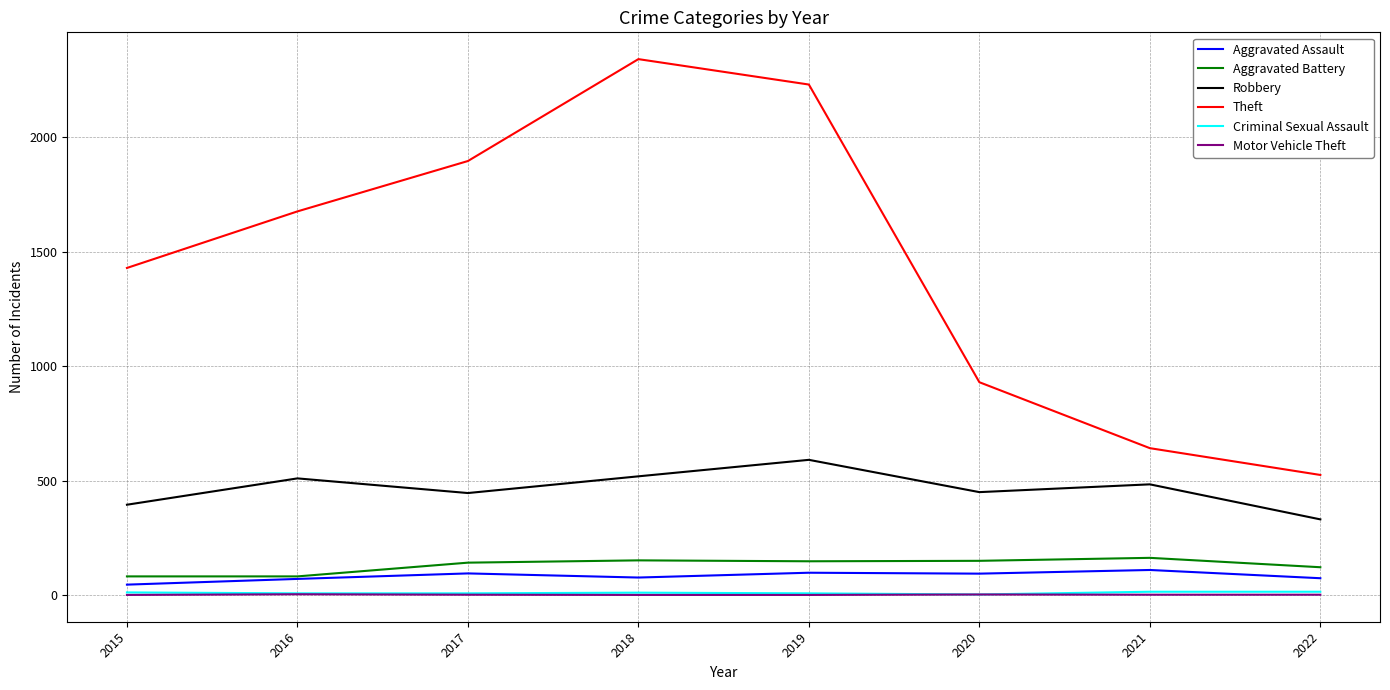

The value of Theft at 2017 is 2782. True or false?

False